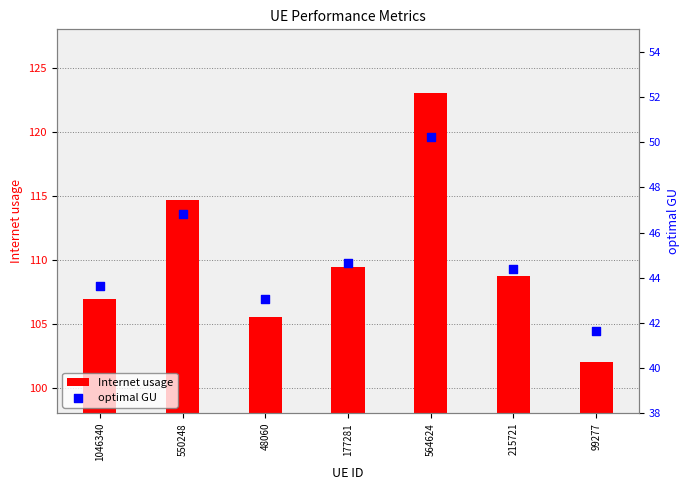

Which series contains the highest Y value?

Internet usage